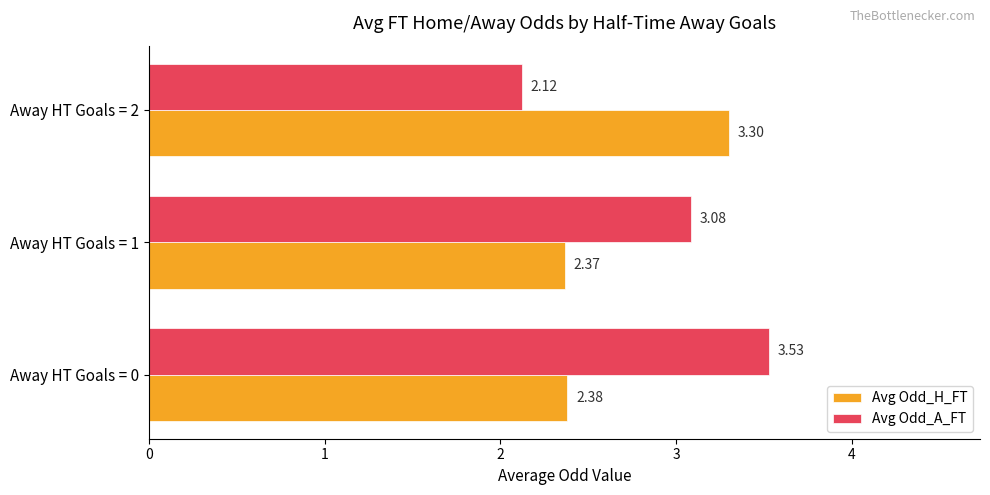

Which series has the largest total across all categories?

Avg Odd_A_FT